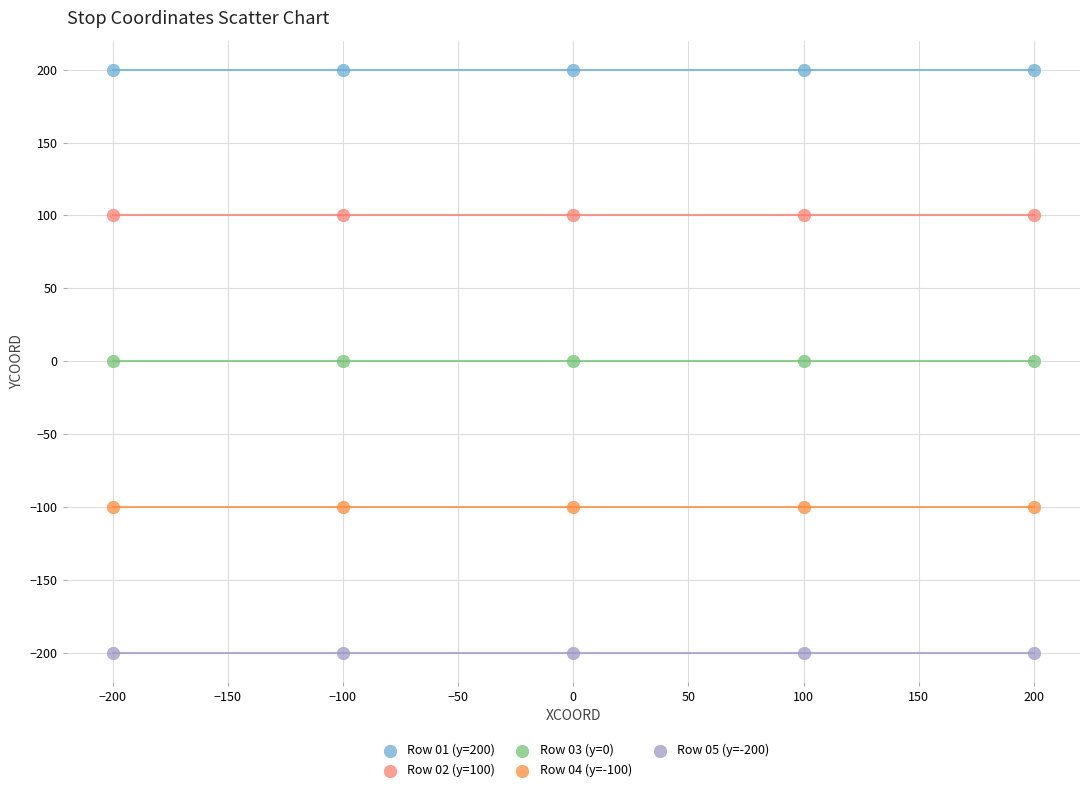

Which series contains the highest Y value?

Row 01 (y=200)